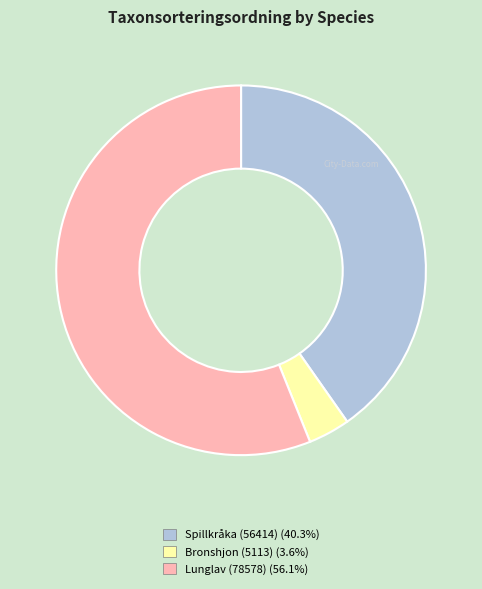

Which has a higher value, Spillkråka (56414) or Bronshjon (5113)?

Spillkråka (56414)